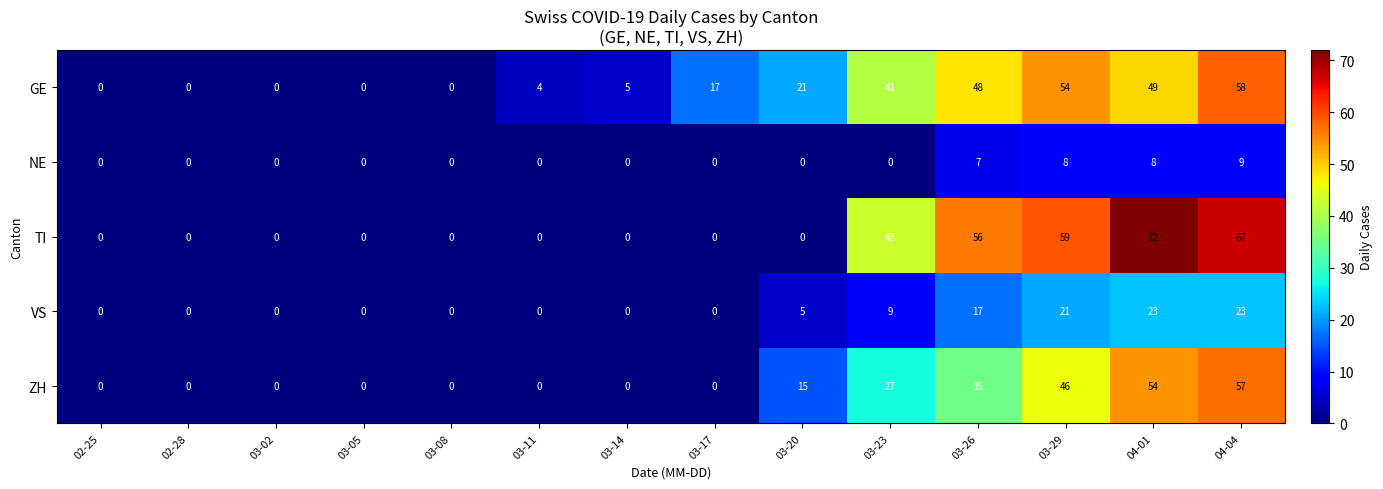

What is the highest value of the VS series?

23